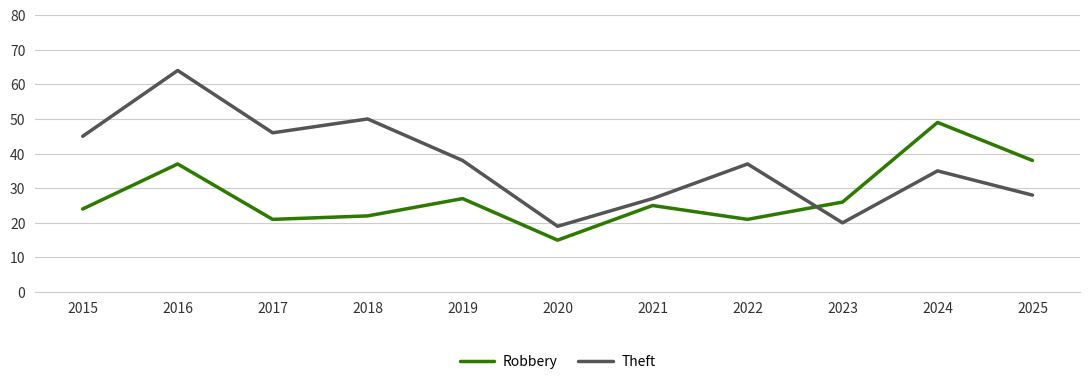

Reading left to right, transcribe all the data shown in this chart.

Robbery: 24	37	21	22	27	15	25	21	26	49	38
Theft: 45	64	46	50	38	19	27	37	20	35	28